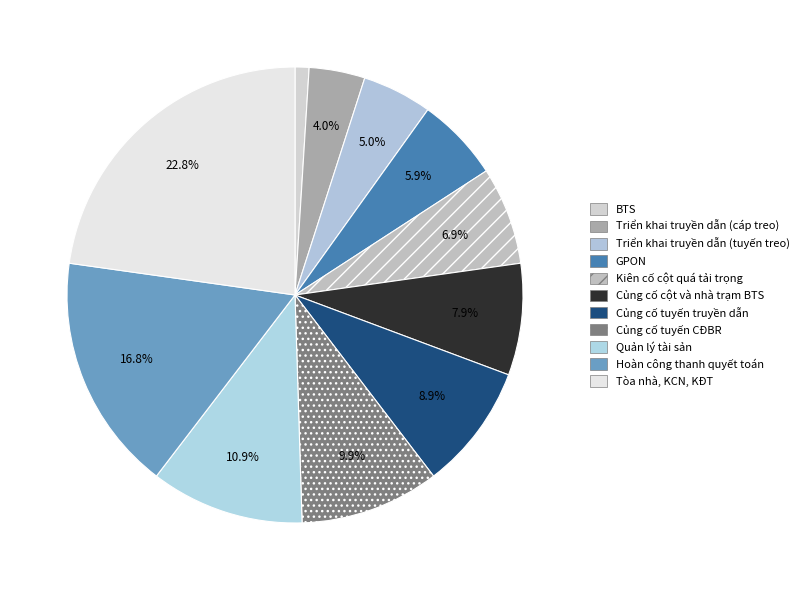

Is it true that Hoàn công thanh quyết toán is 23% of the pie?

False